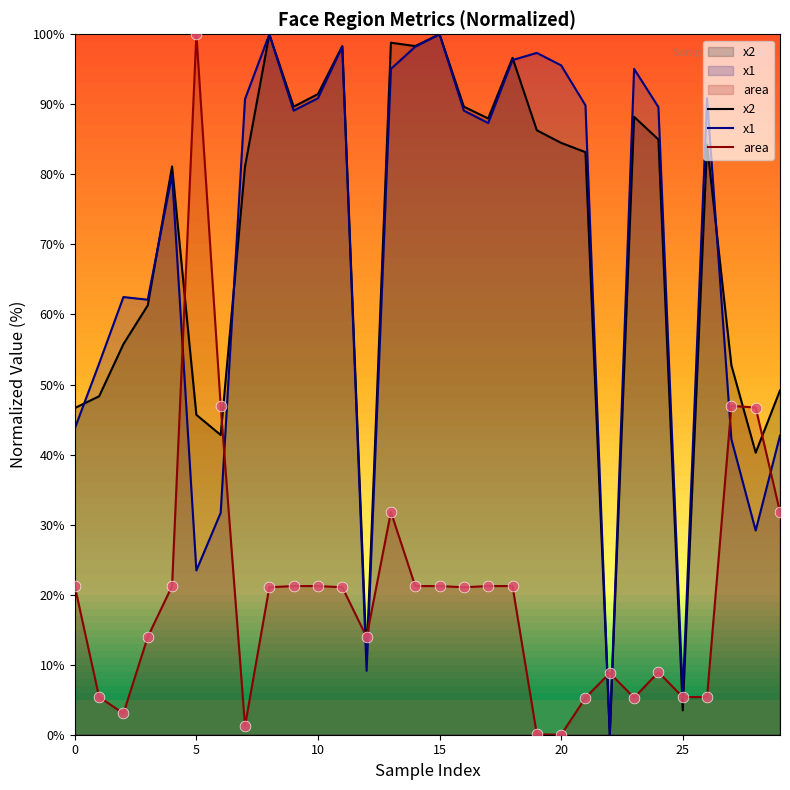

What are all the series names shown in the legend?

x2, x1, area